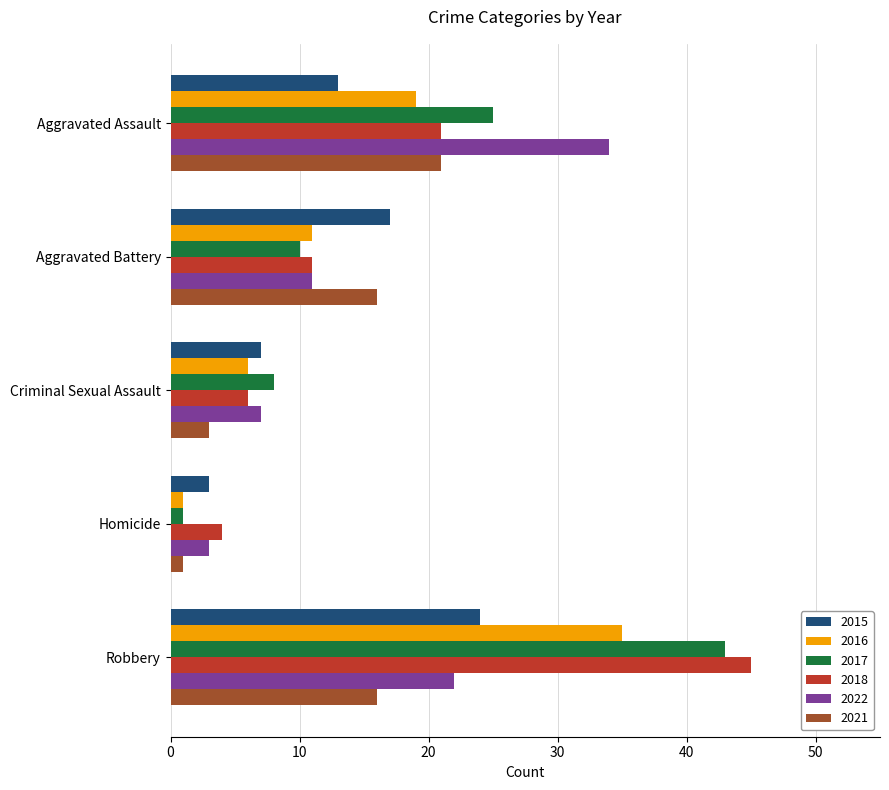

True or false: 2022 has a value of 3 at Homicide.

True